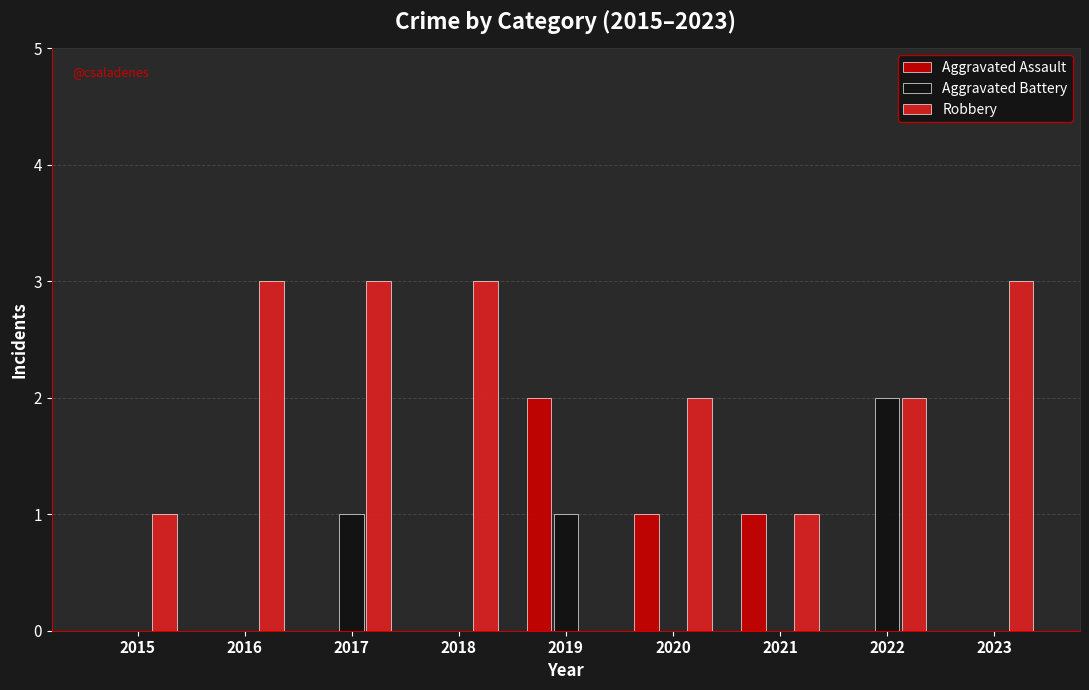

Which category has the highest value in the Aggravated Battery series?

2022